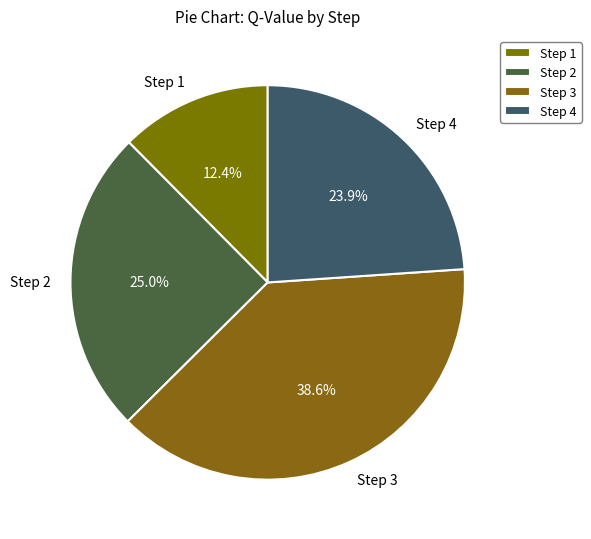

Does any single category account for the majority?

No